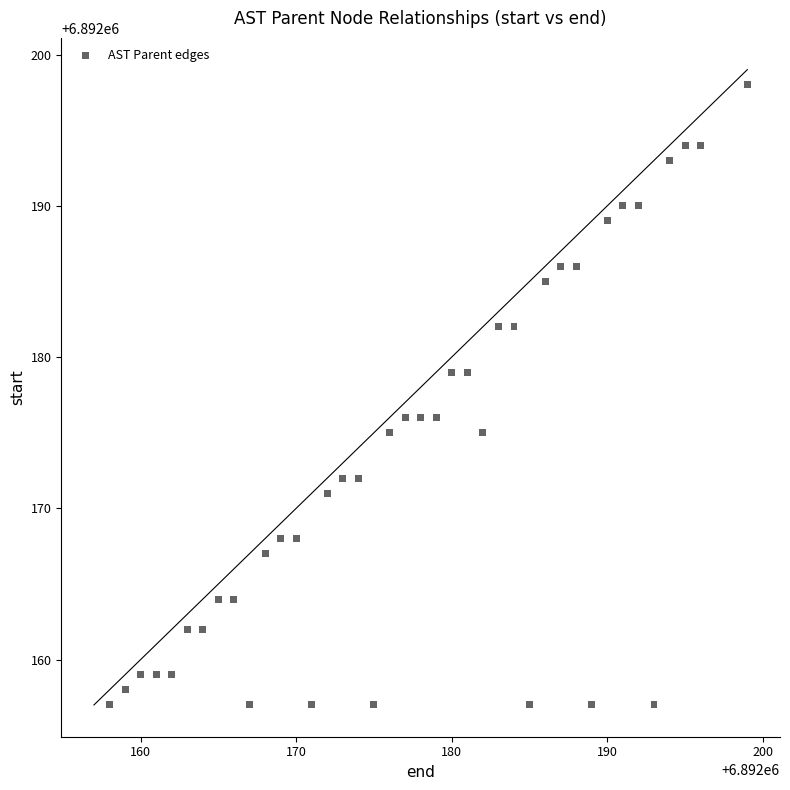

What is the range of Y values (max minus min)?

41